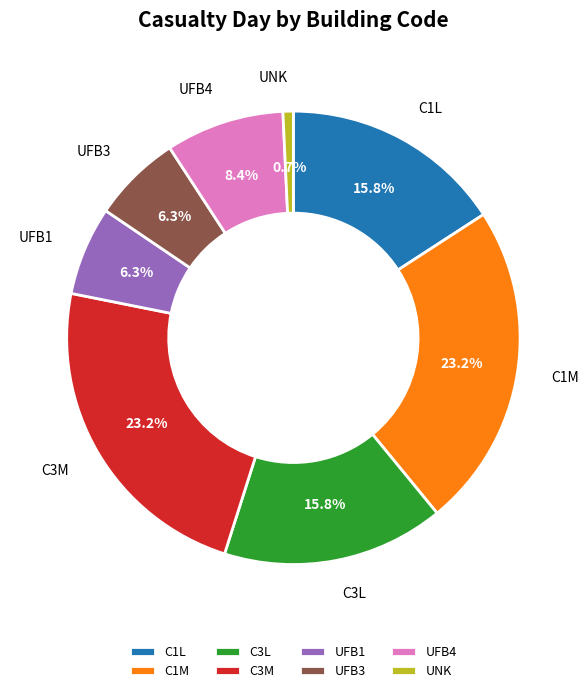

Which category has the smallest portion of the pie?

UNK